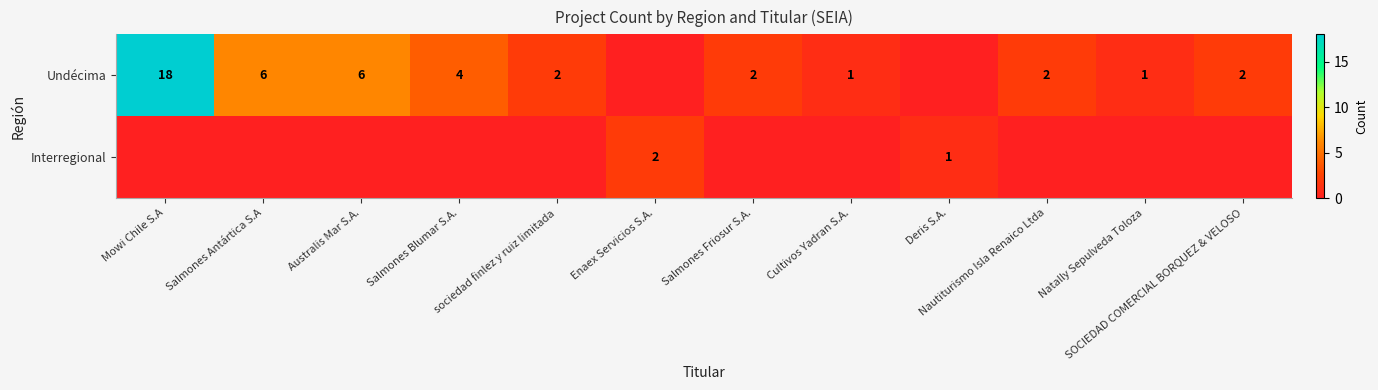

The Undécima series shows 6 at Australis Mar S.A.. True or false?

True